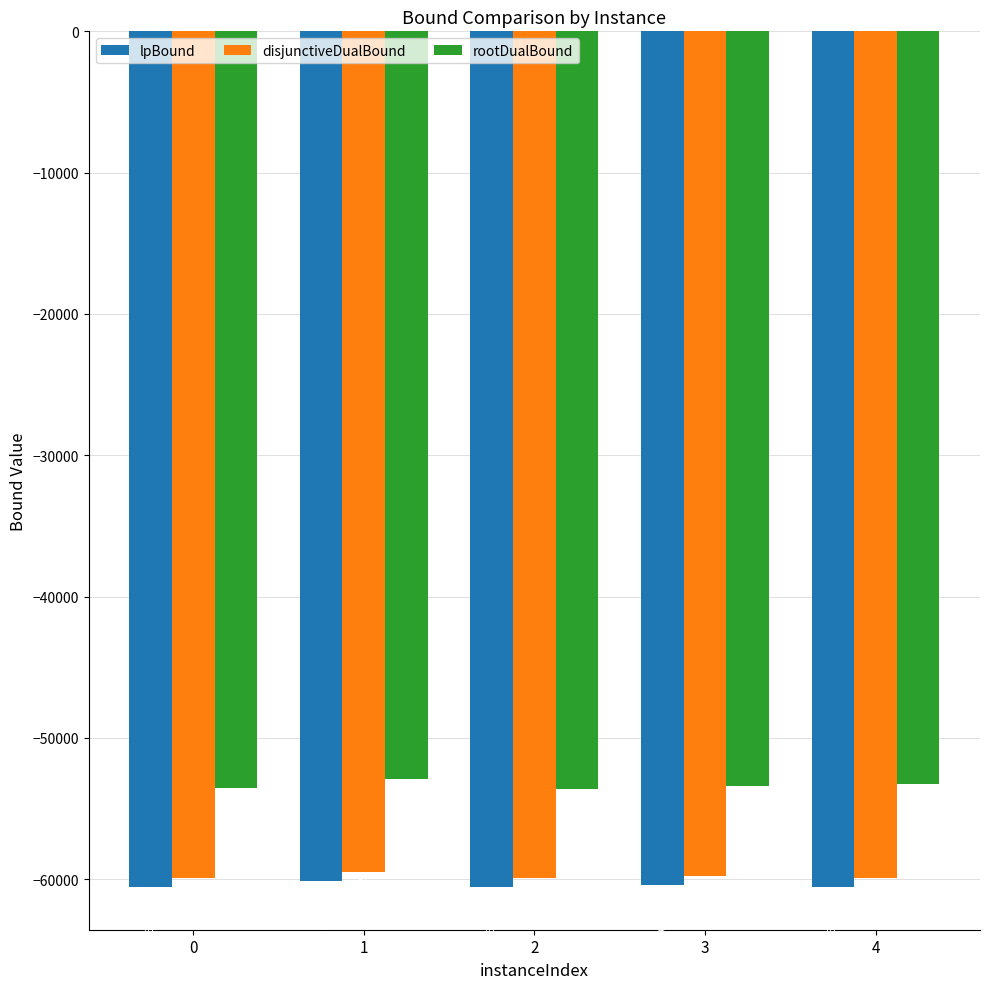

At which category is the sum across all series the highest?

1